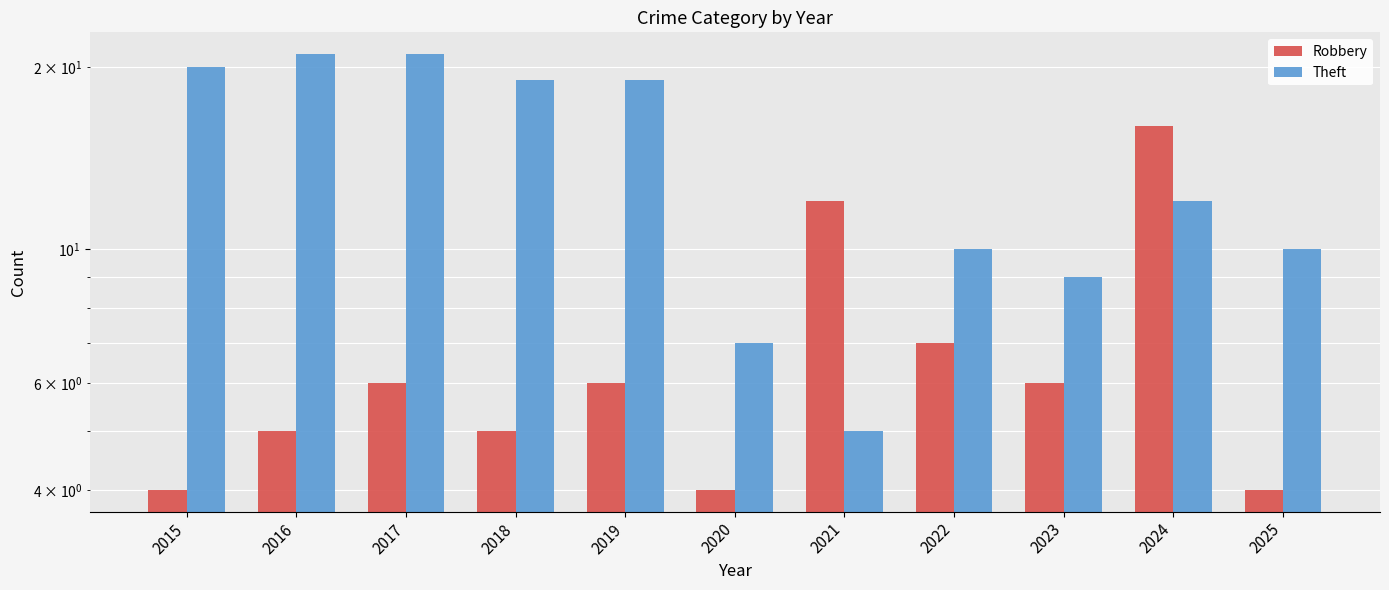

Rank the series at 2016 from highest to lowest value.

Theft, Robbery